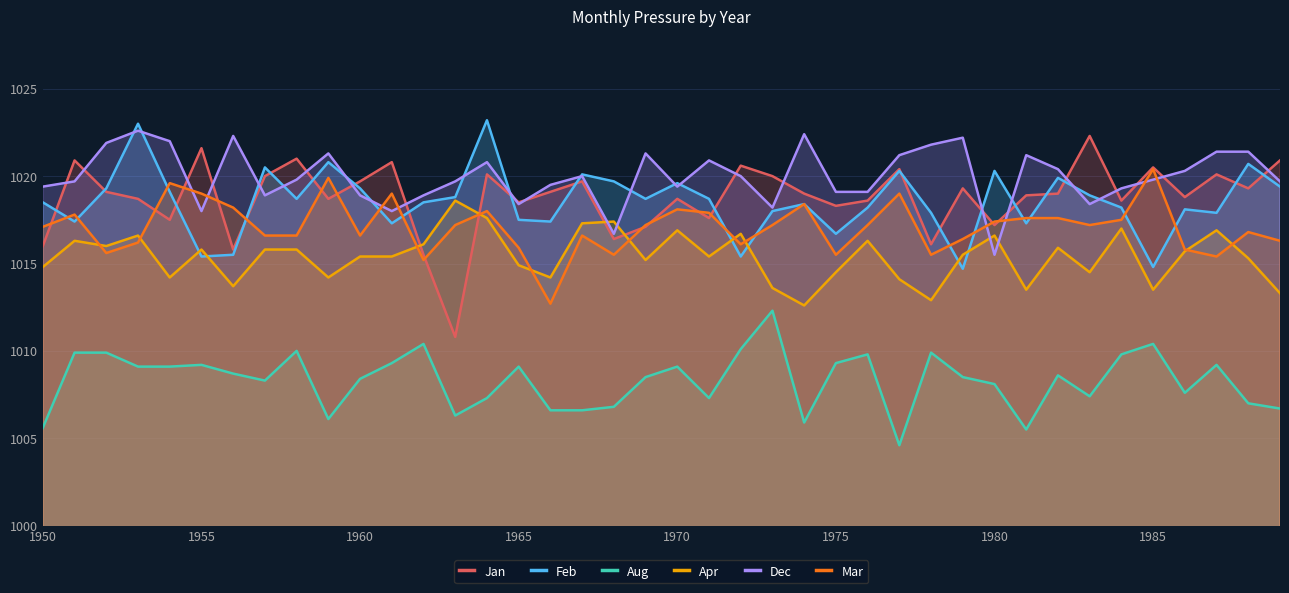

List the series in order of their peak value, lowest first.

Aug, Apr, Mar, Jan, Dec, Feb